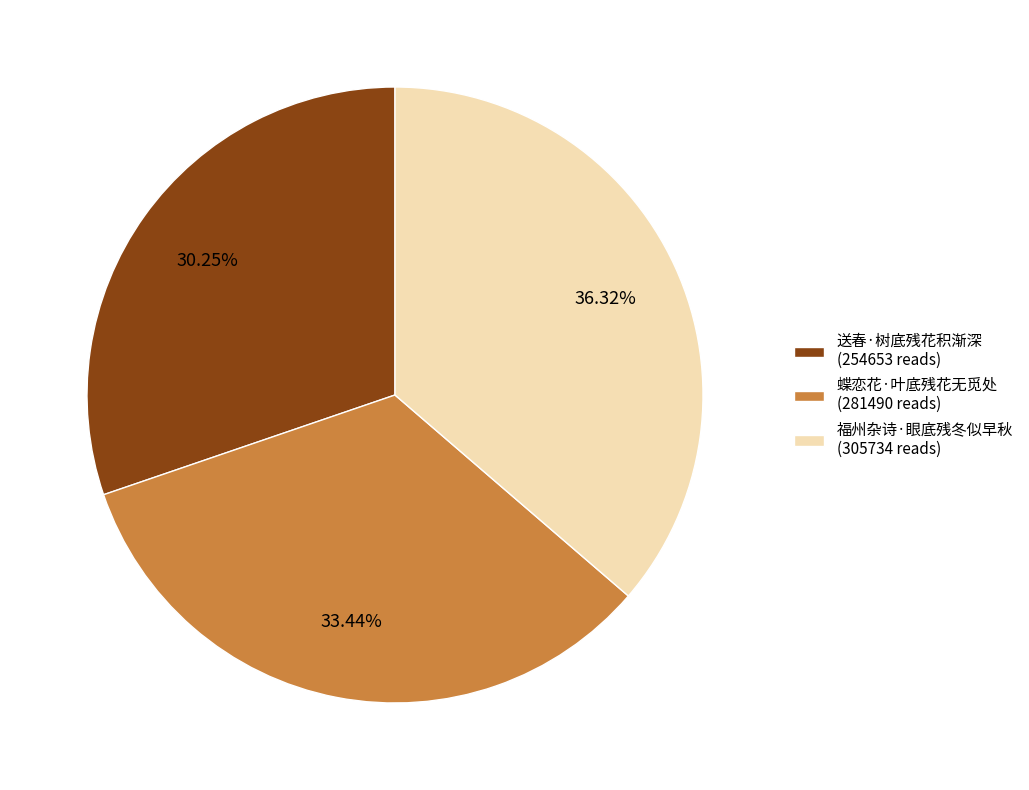

Combined, do 送春·树底残花积渐深 and 蝶恋花·叶底残花无觅处 account for over 50%?

Yes